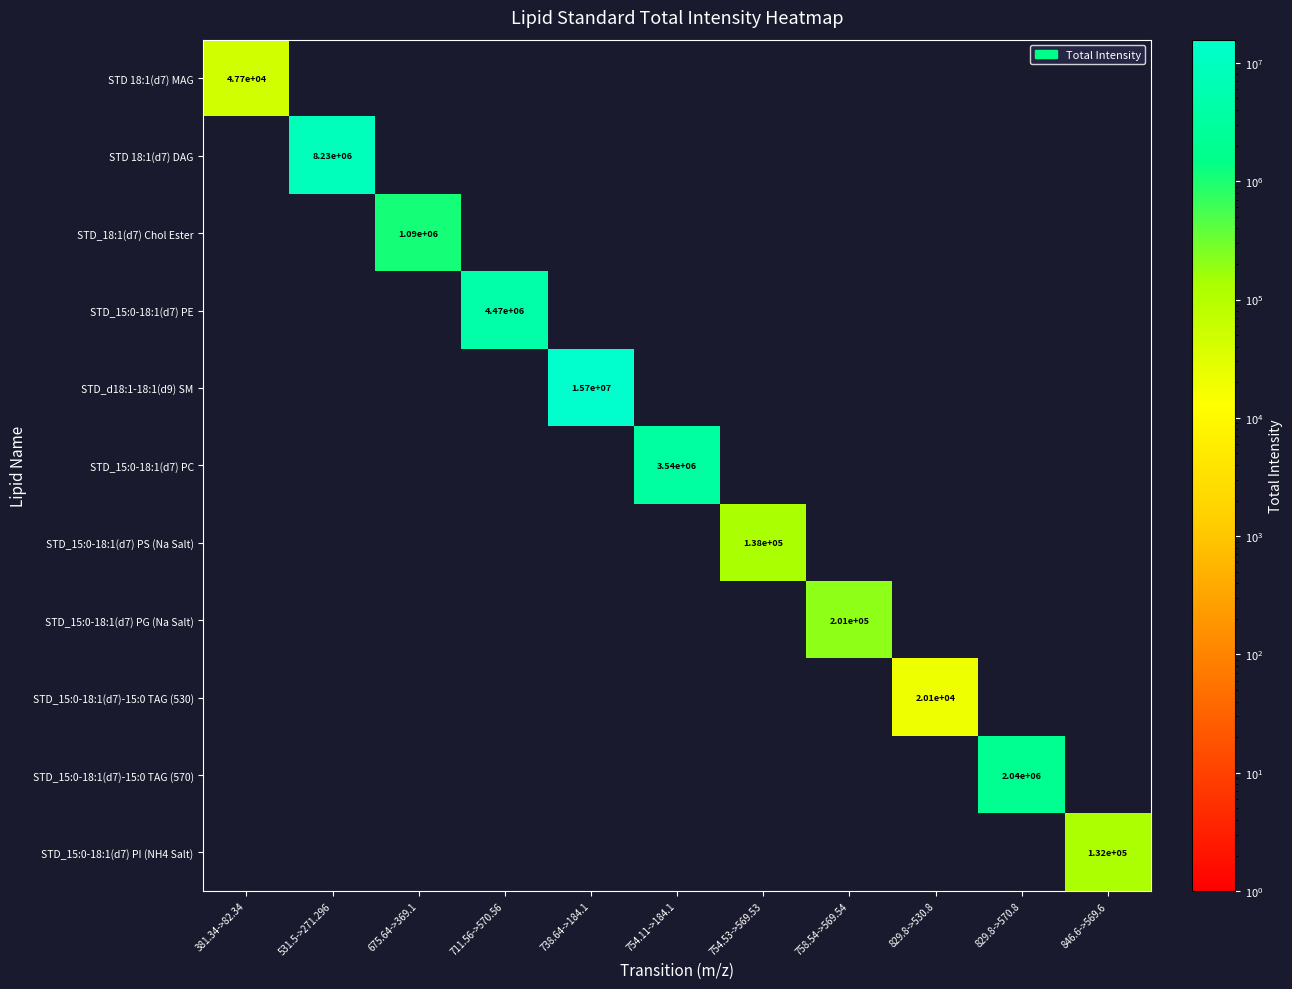

True or false: STD 18:1(d7) DAG has a value of 8230000 at 531.5->271.296.

True